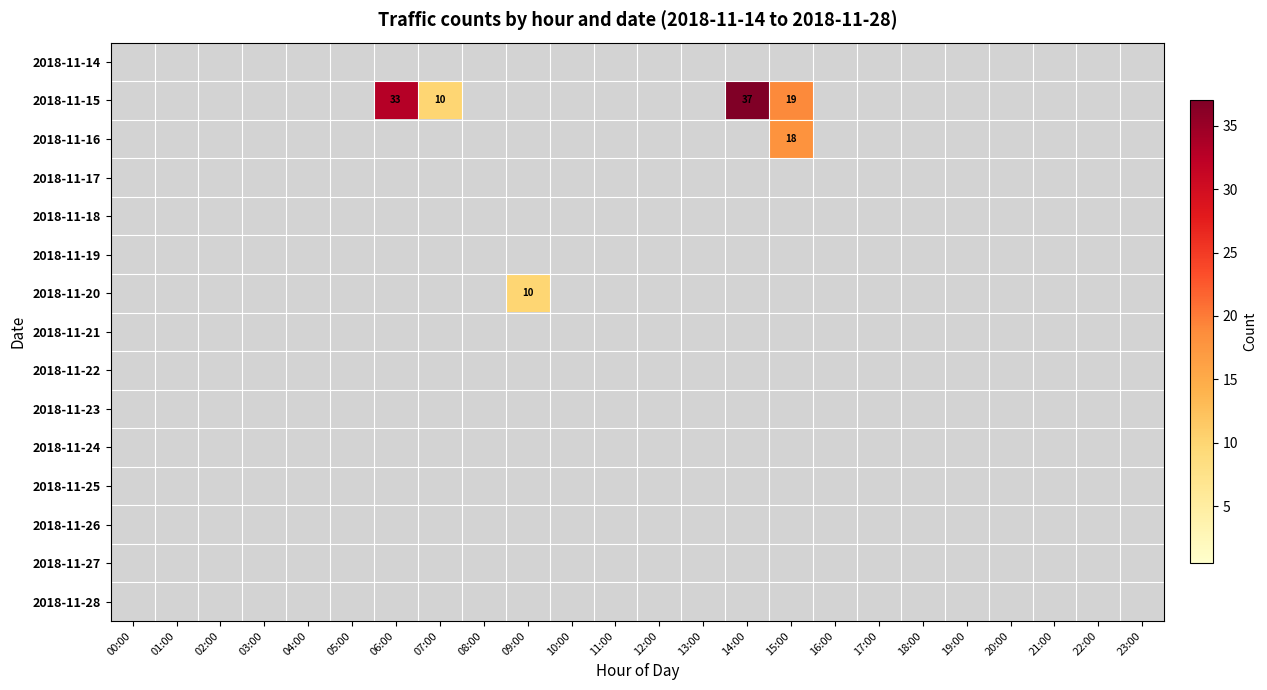

At which category is the sum across all series the highest?

14:00